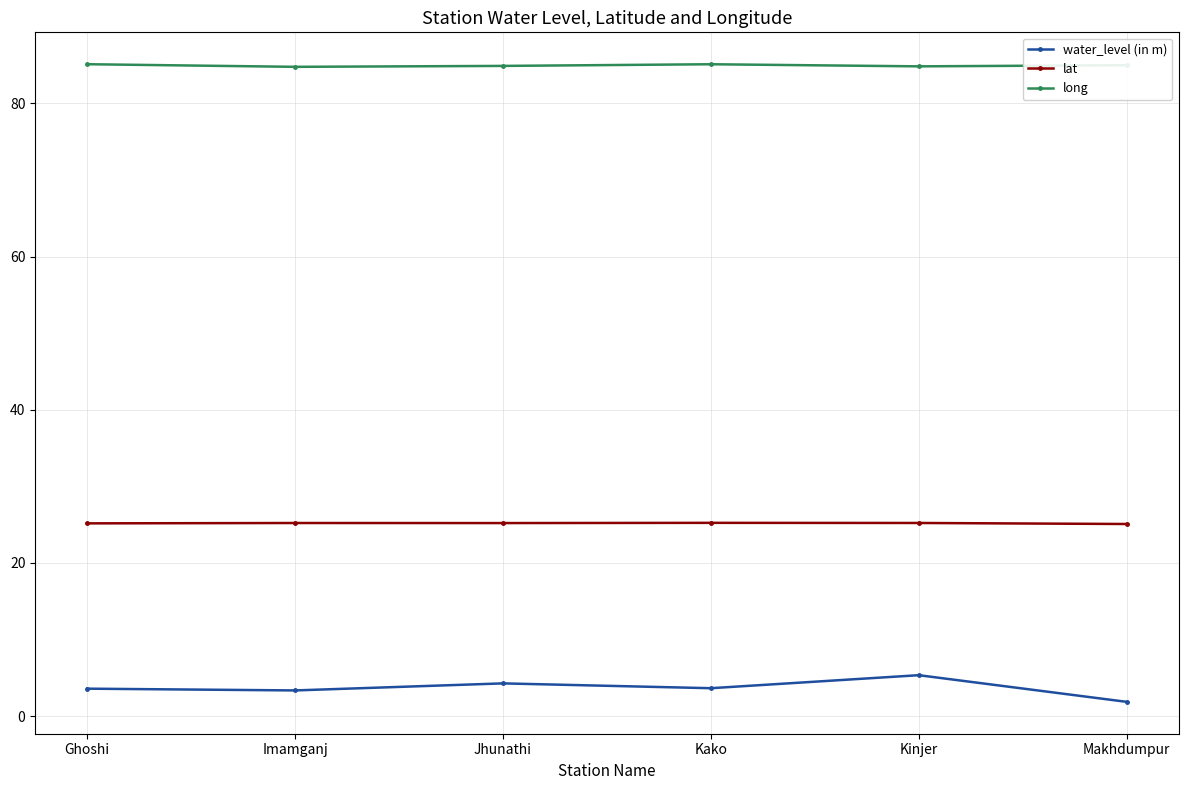

What are all the series names shown in the legend?

water_level (in m), lat, long